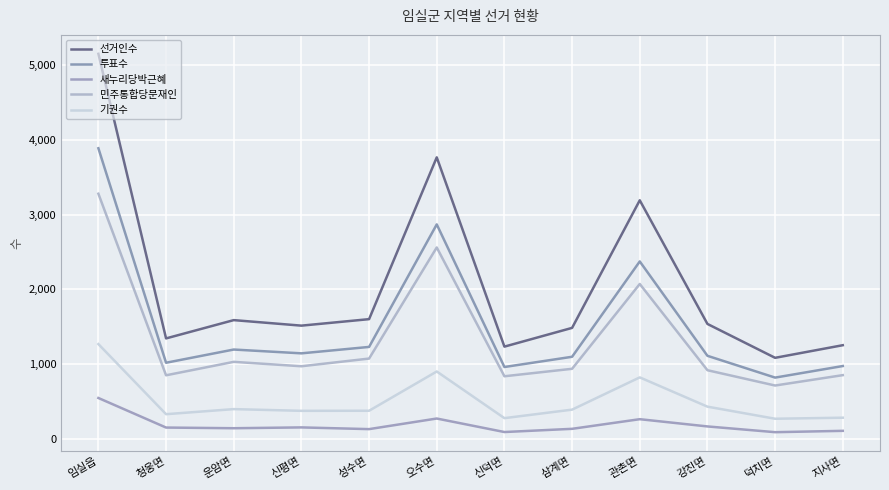

Is it true that 새누리당박근혜 equals 126 at 성수면?

True